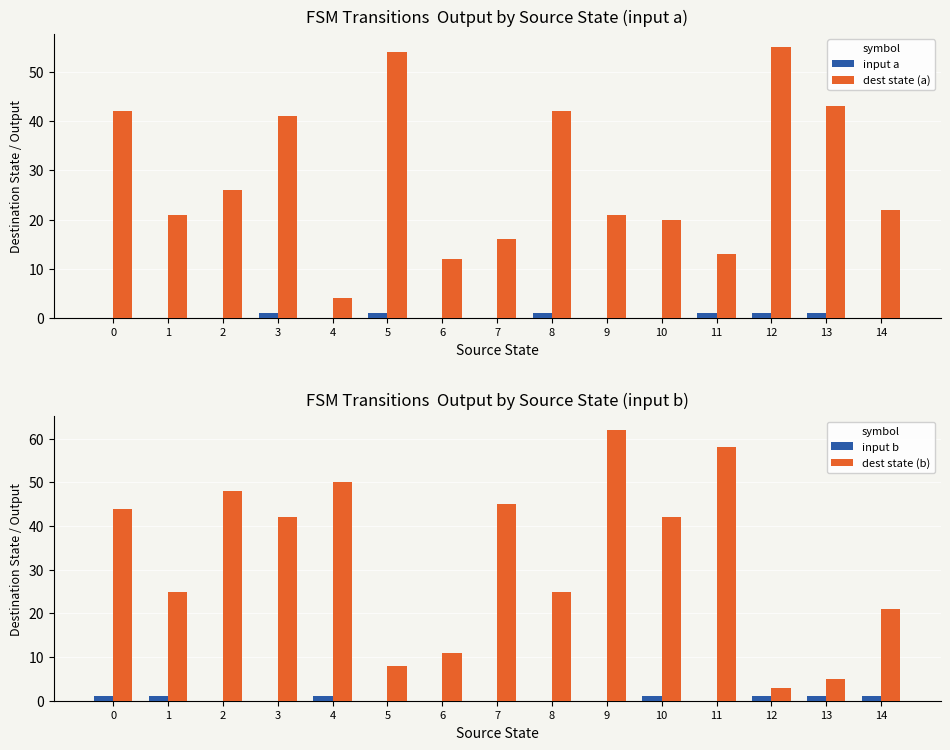

What is the difference between the maximum and minimum values in the dest state (a) series?

51